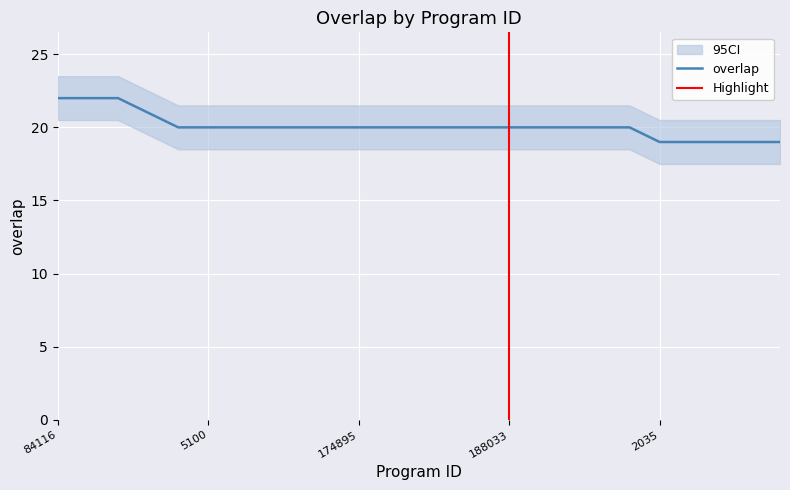

Between 3601 and 39280, which is larger?

3601